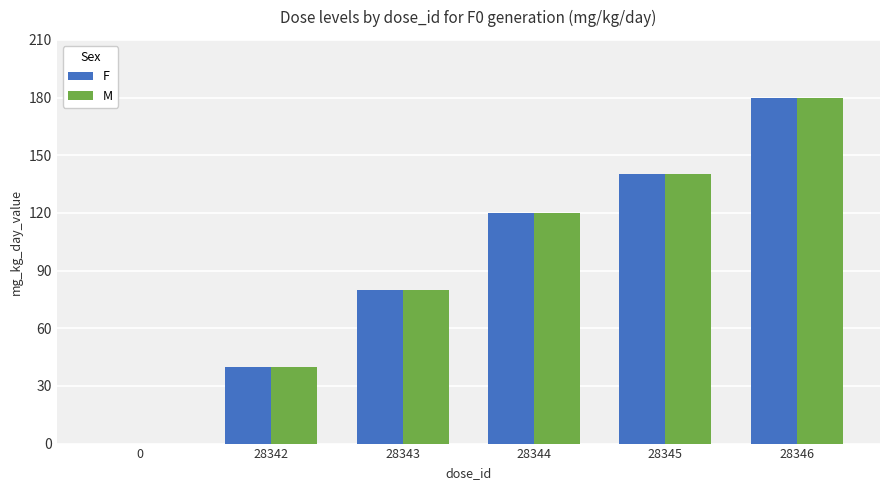

Where is F nearest to the value 90?

28343